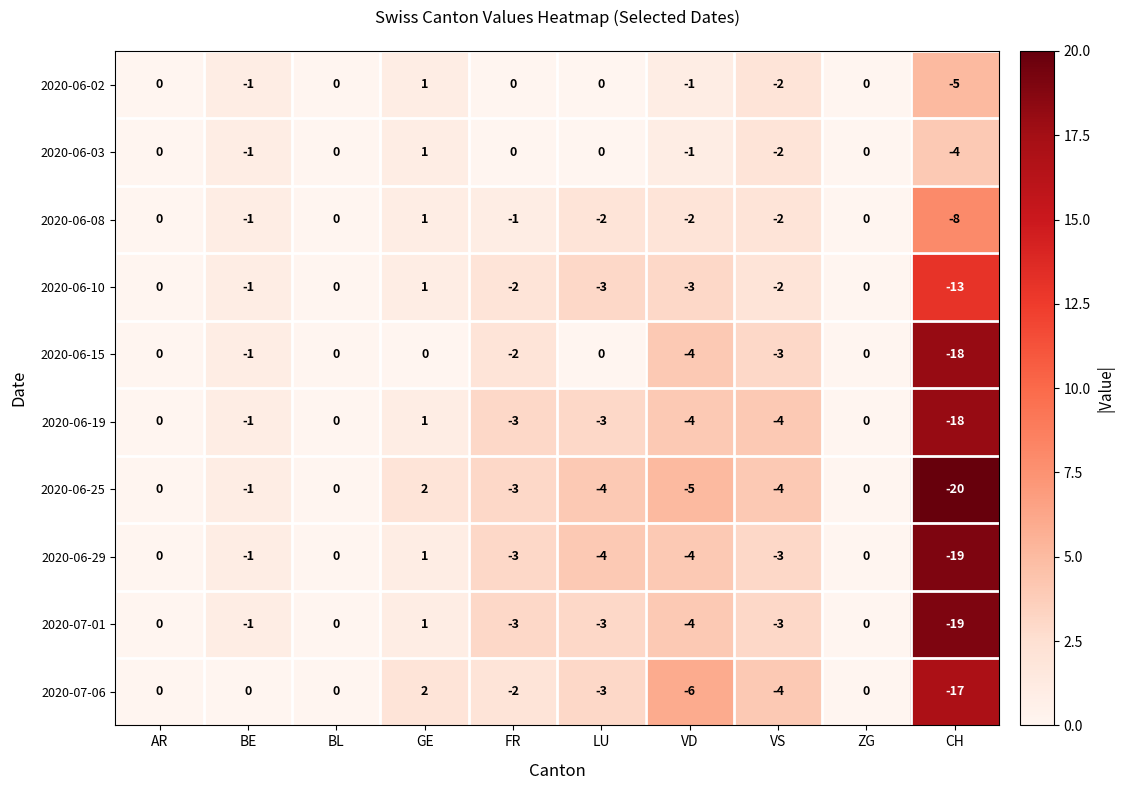

Which label corresponds to the smallest value in the chart?

CH